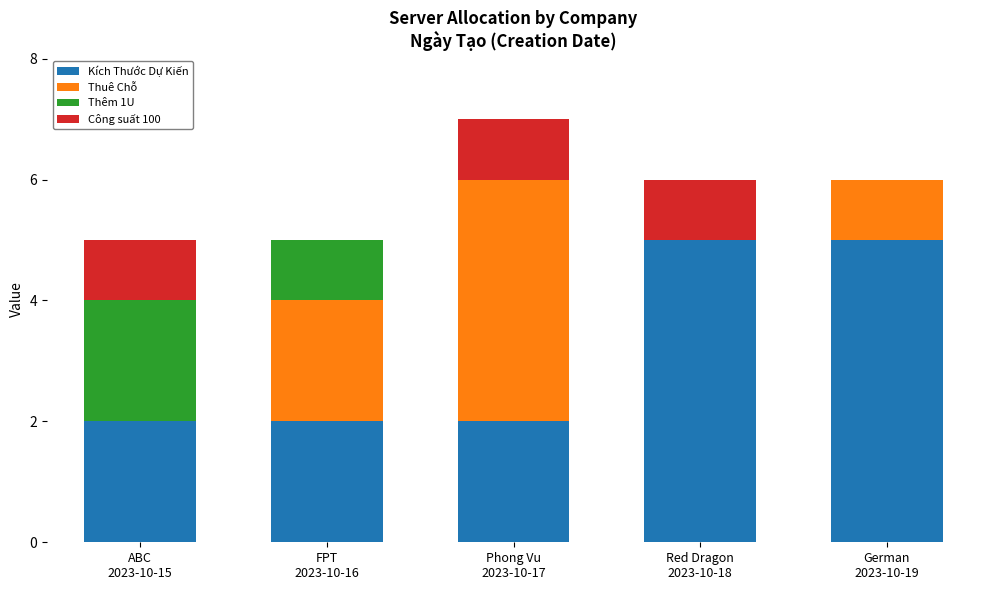

What is the total value across all series at Phong Vu
2023-10-17?

7